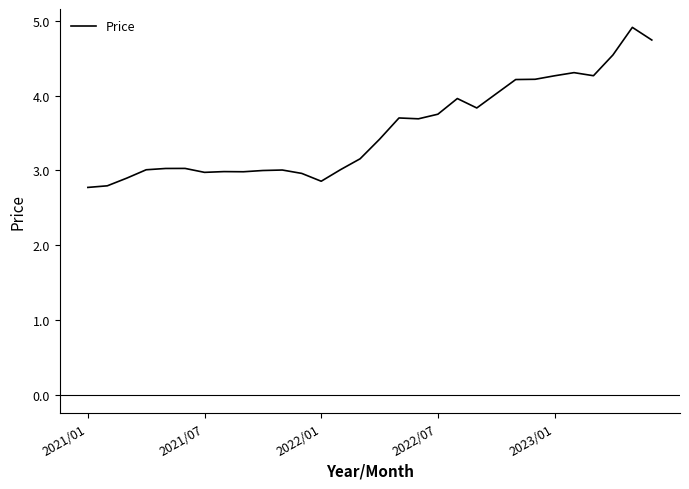

What is the maximum value shown in the chart?

4.9